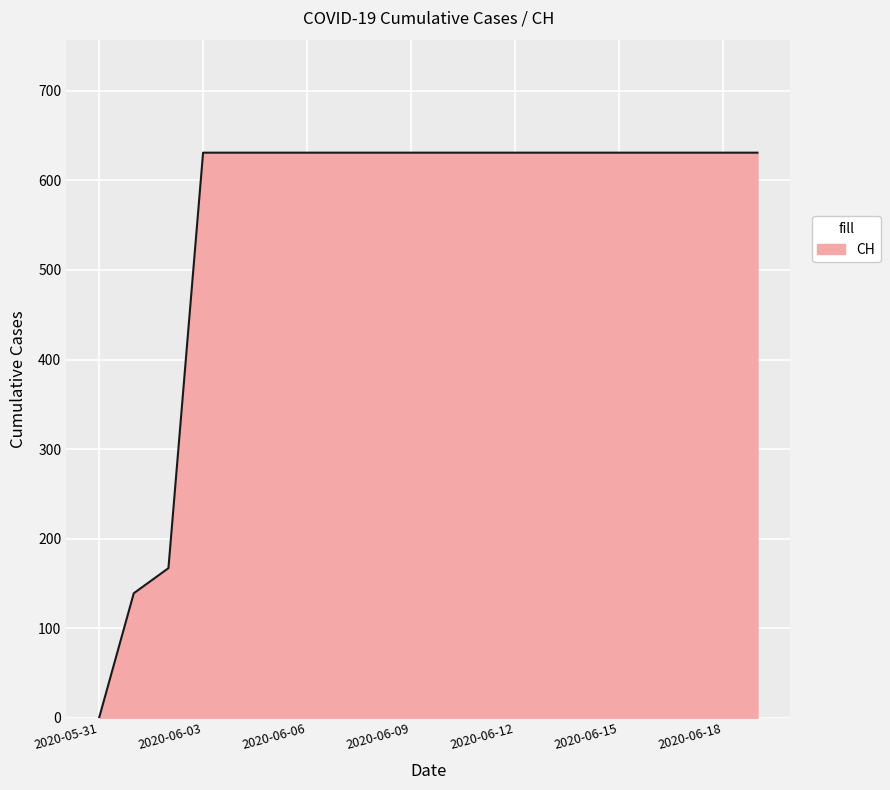

What is the difference between the maximum and minimum values?

631